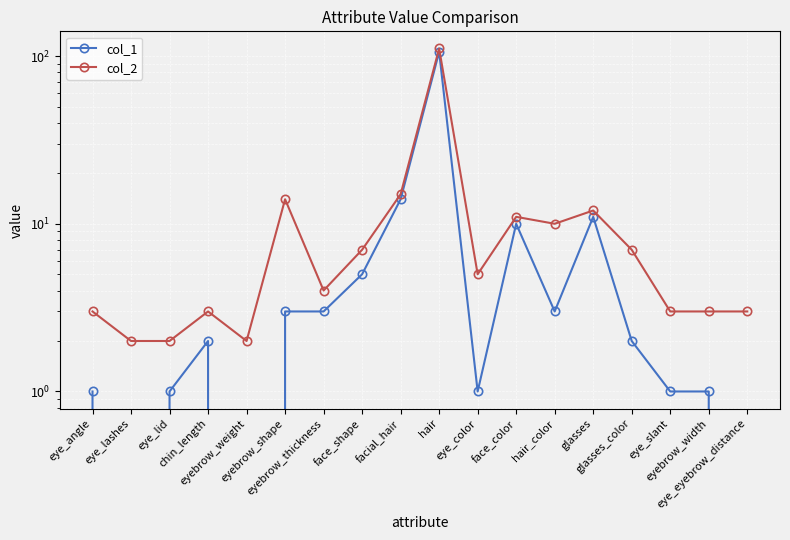

At which category does col_2 reach its first local peak?

chin_length